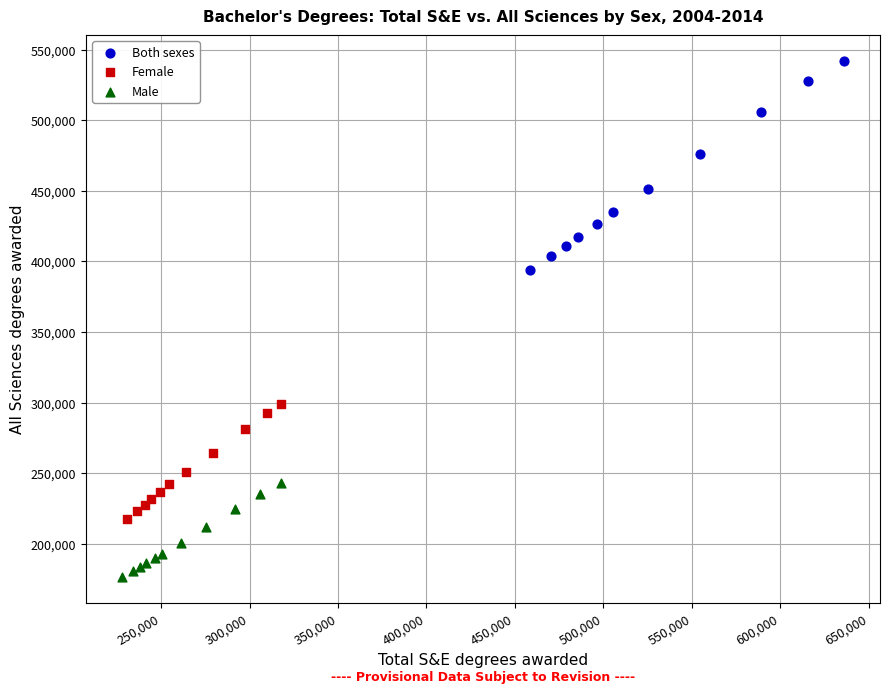

Which series contains the highest Y value?

Both sexes